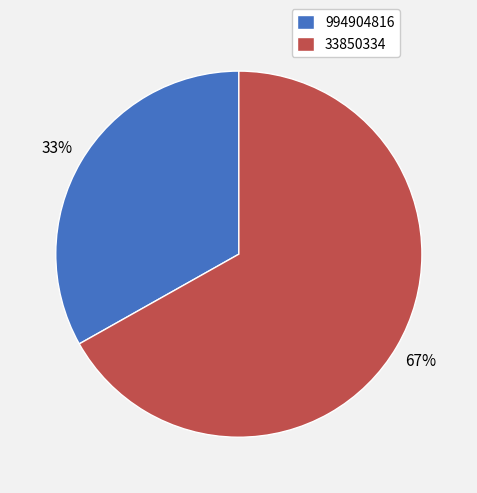

To the nearest percent, what is the difference between the largest and smallest slice percentages?

34%